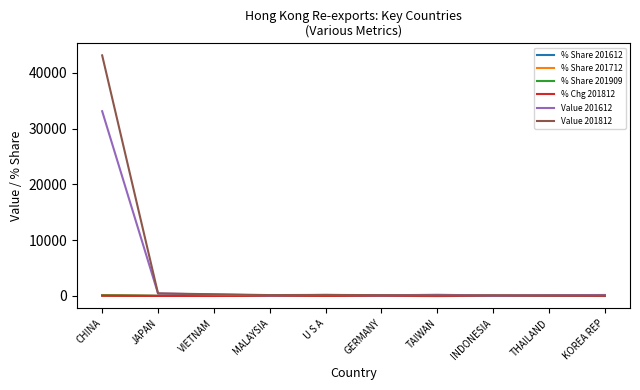

True or false: % Chg 201812 has more than 0 interior local peaks.

True